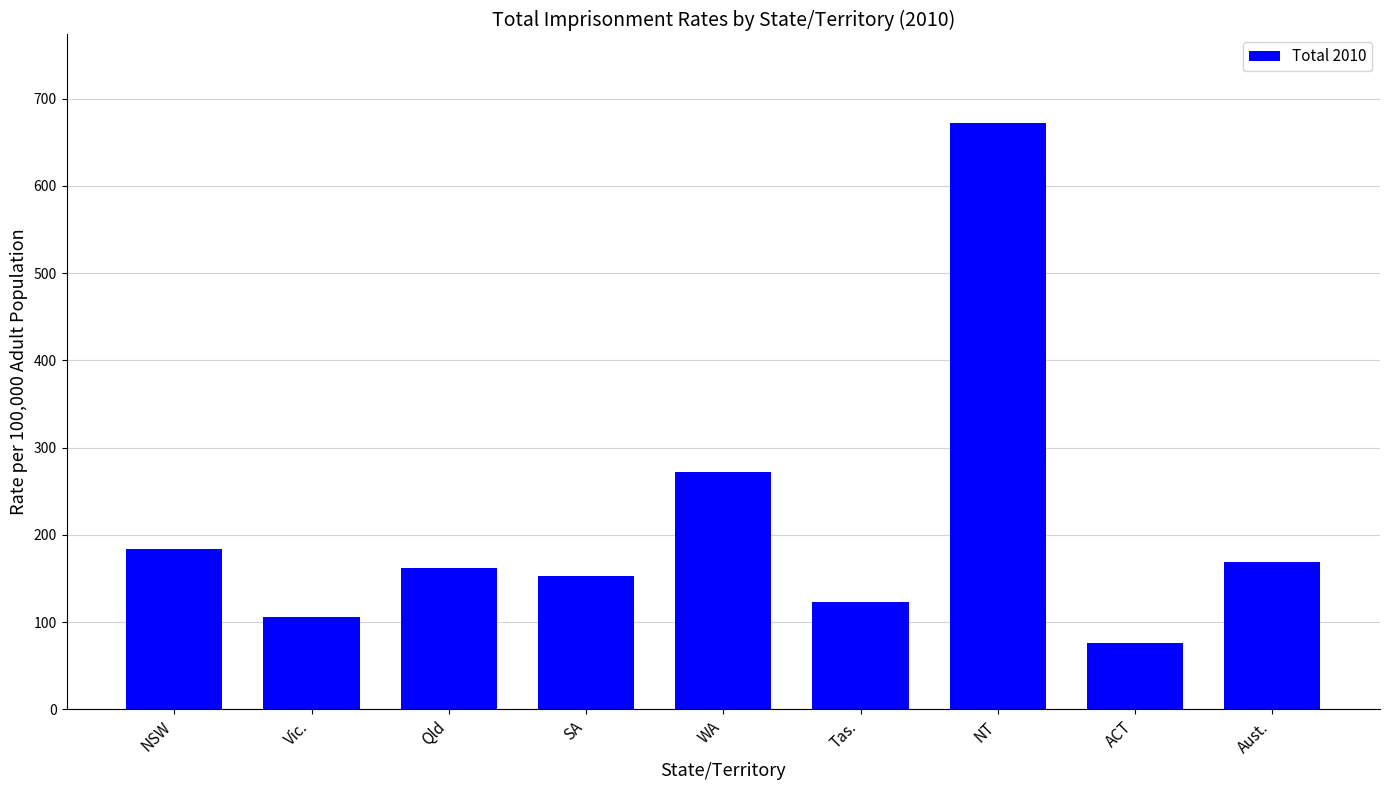

What is the label of the 8th bar from the left?

ACT